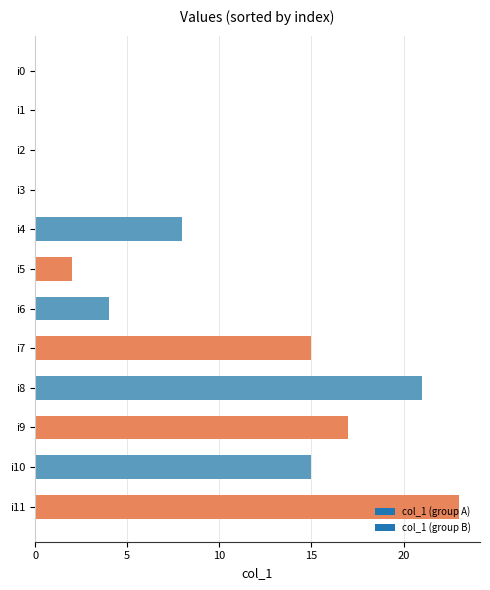

What is the difference between the values at i2 and i9?

17